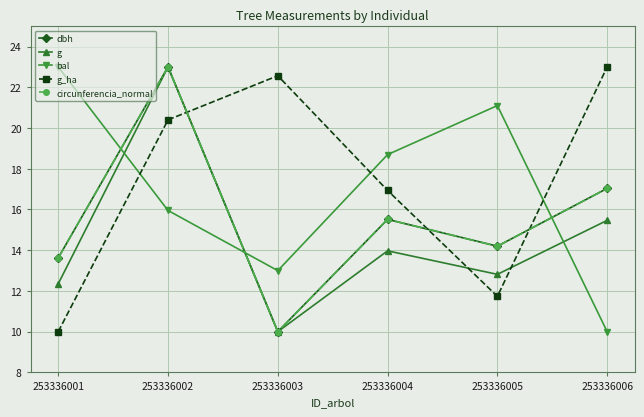

What is the average value of the bal series?

17.0